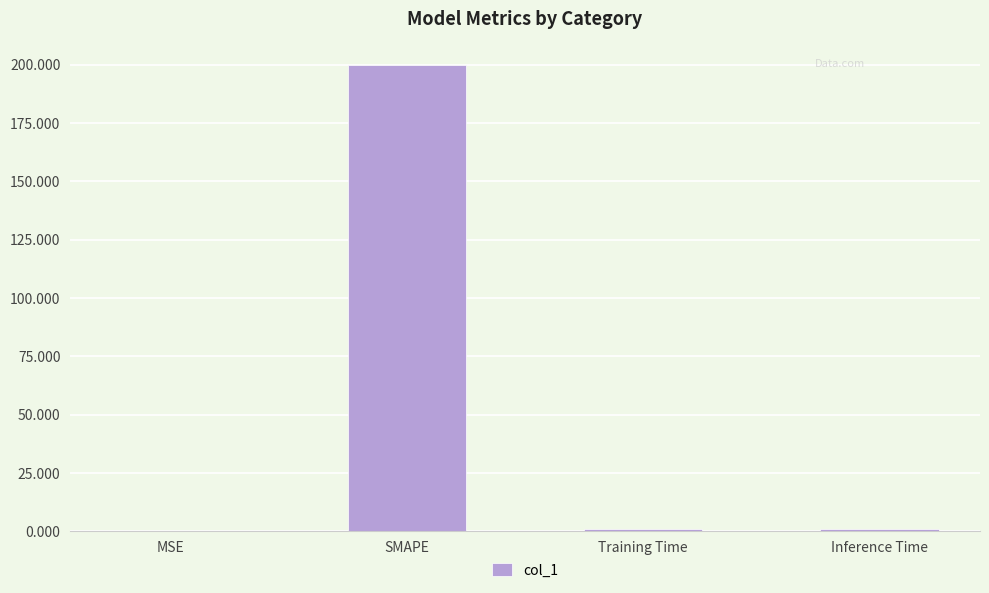

At which category does the chart reach its peak across all series?

SMAPE